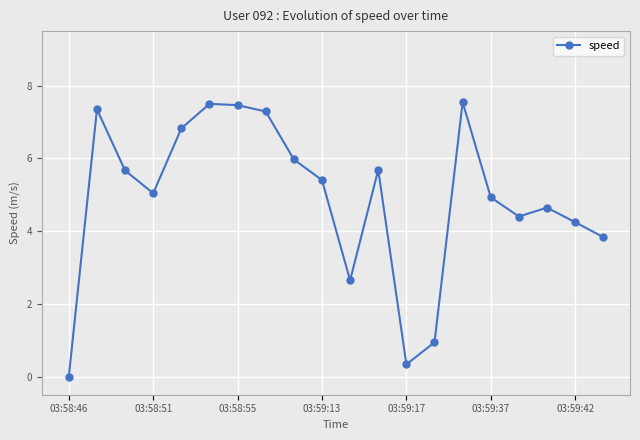

True or false: the data has more than 1 interior local peaks.

True